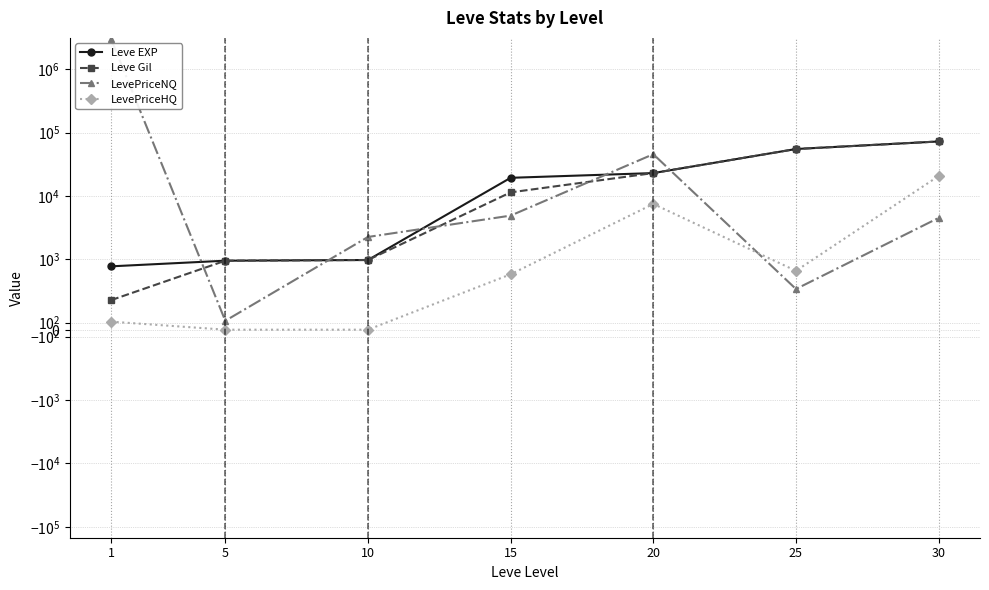

What is the spread (max minus min) of values at 30?

67927.0